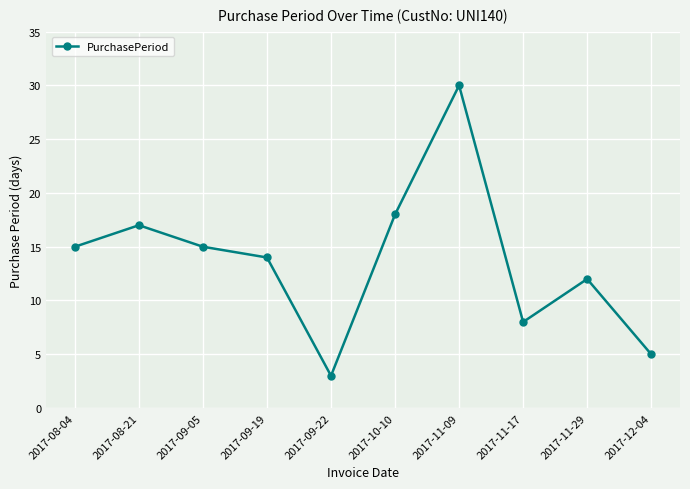

What is the average value?

14